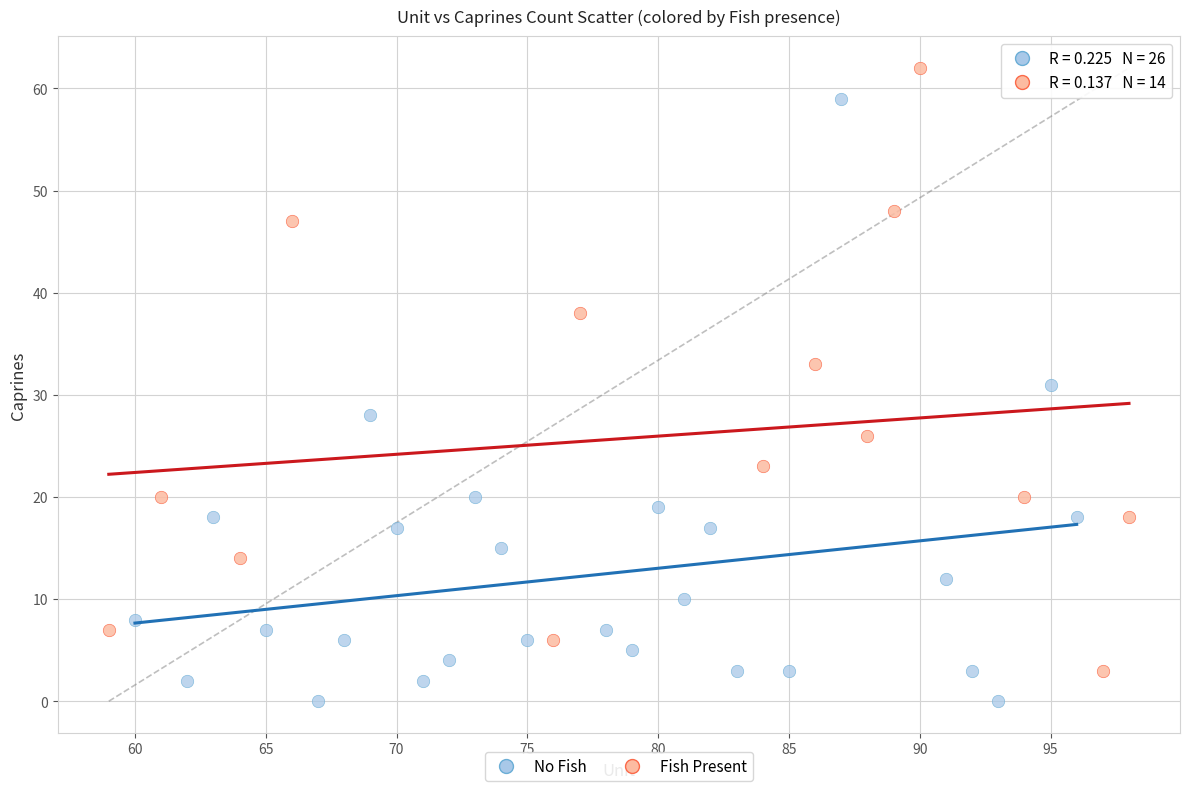

Which series reaches the maximum Y coordinate?

Fish Present